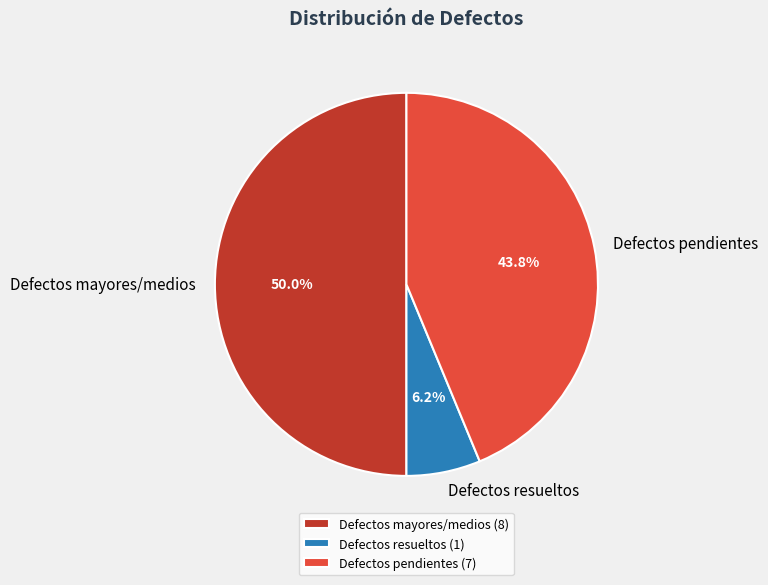

To the nearest percent, what is the difference between the largest and smallest slice percentages?

44%